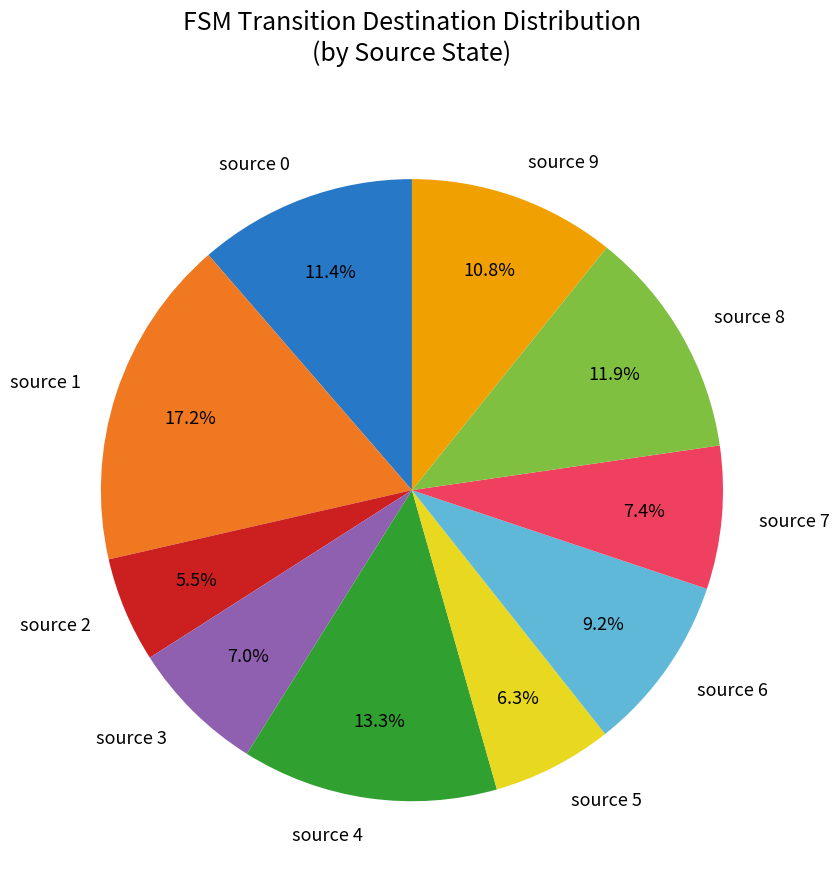

Approximately how many times larger is the value at source 5 compared to source 3?

0.9